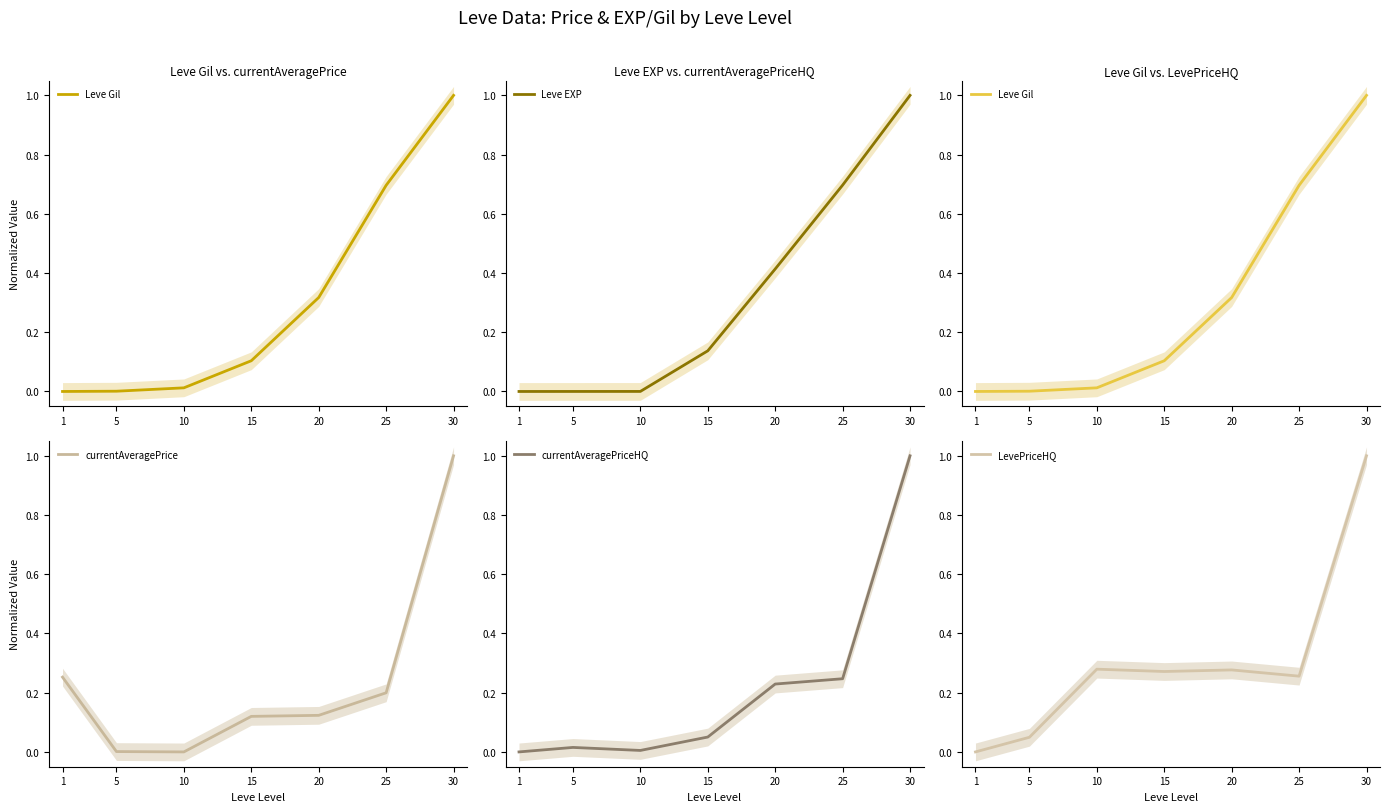

What is the sum of the LevePriceHQ values at 15 and 20?

0.5